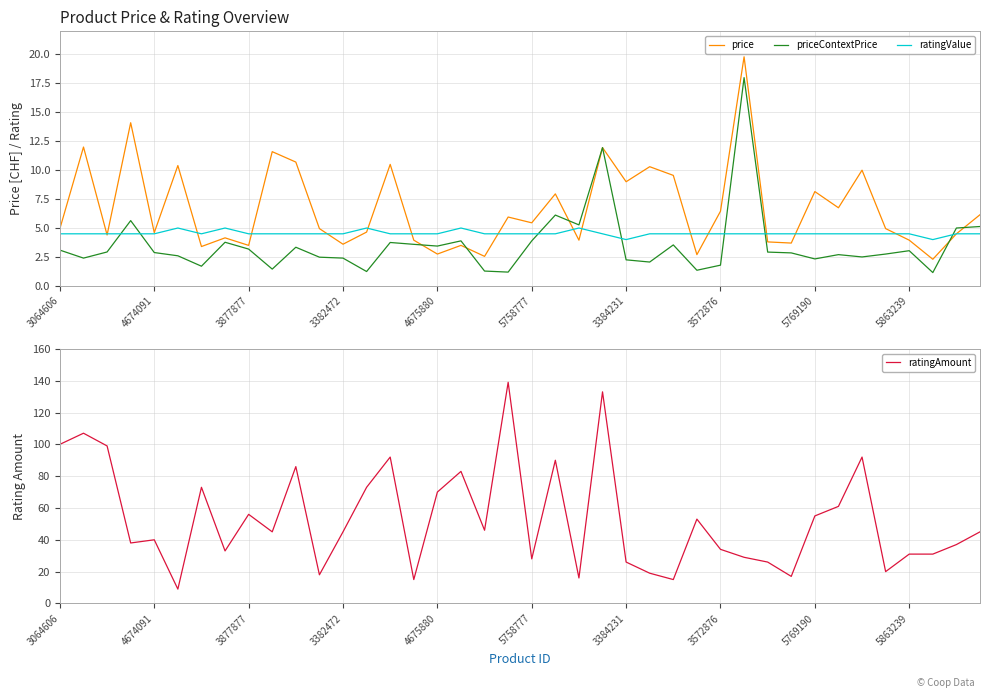

What is the highest value of the ratingAmount series?

139